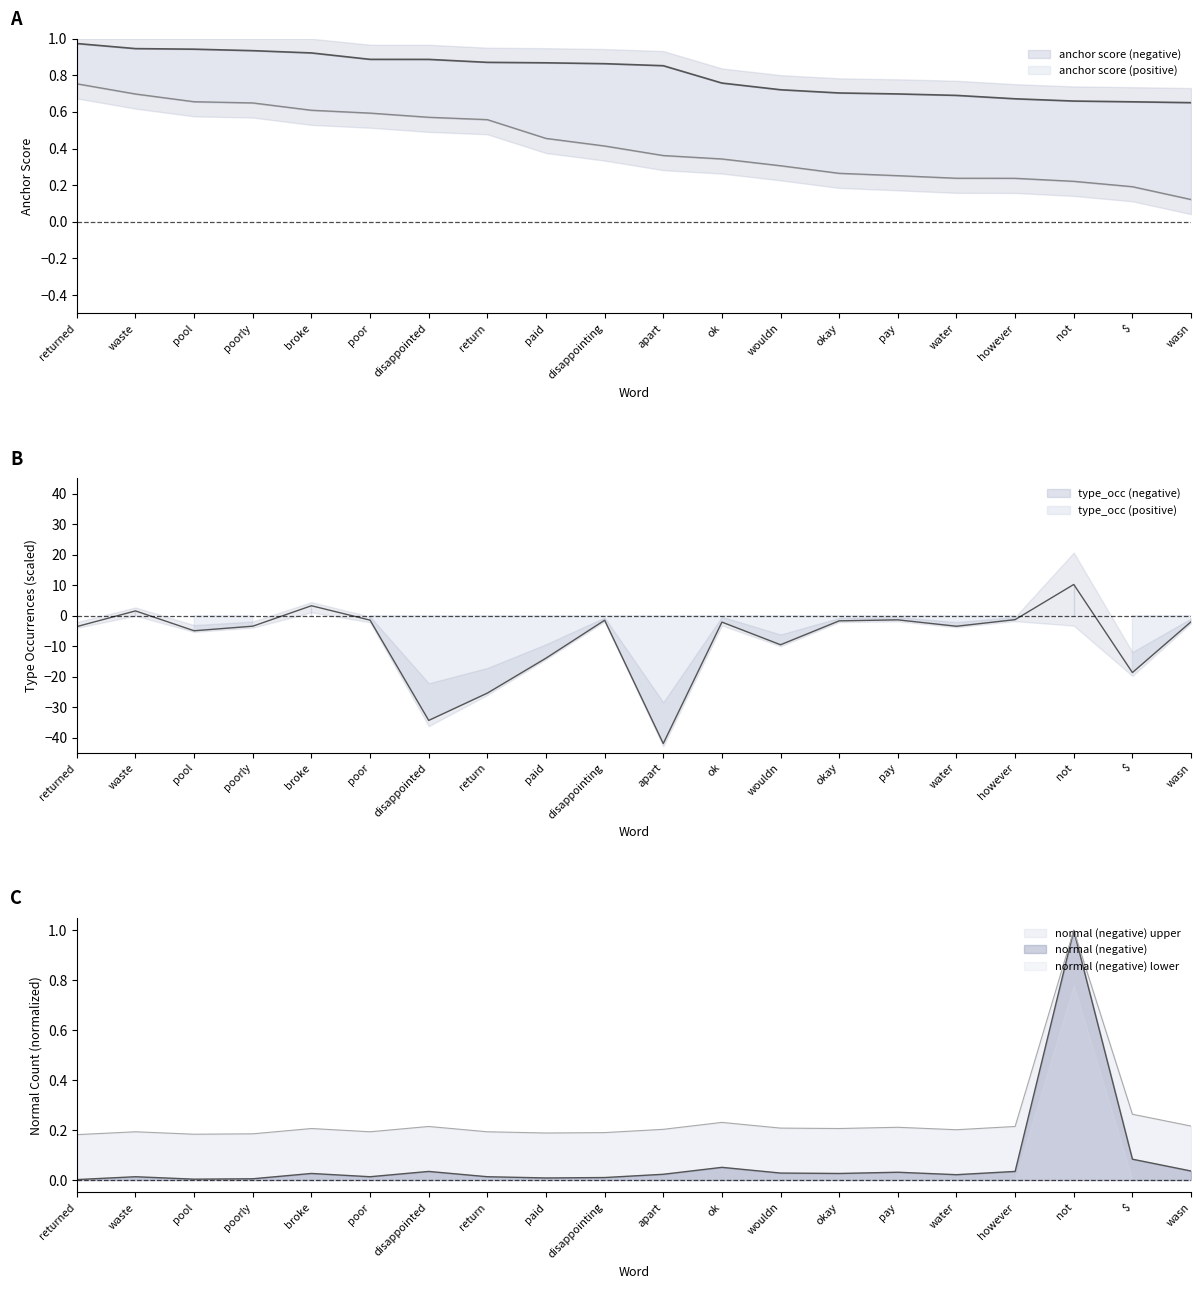

Count the type_occ (negative) values in the range 0 to 1.

20